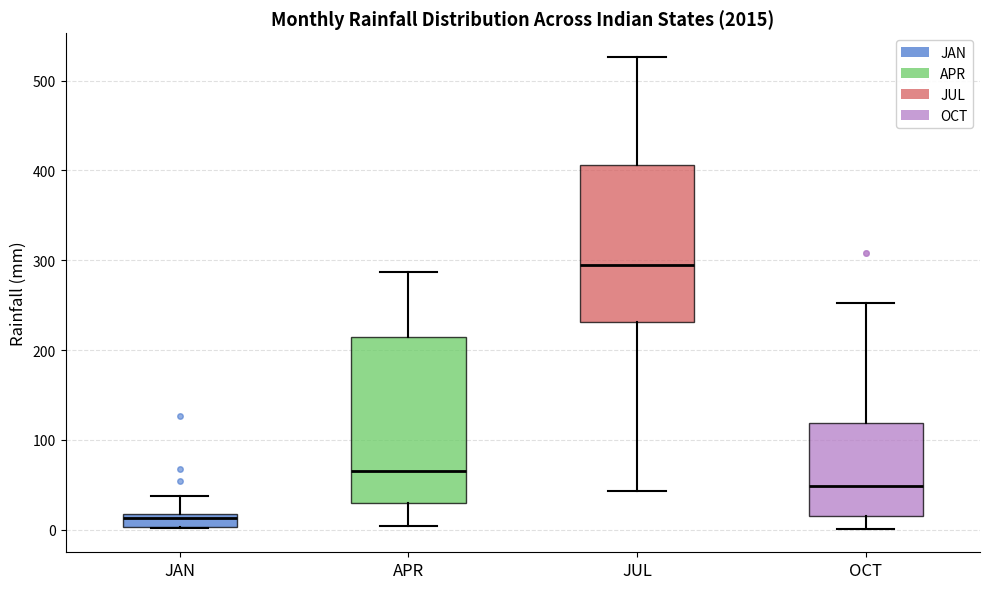

Which box's median line is the lowest?

JAN